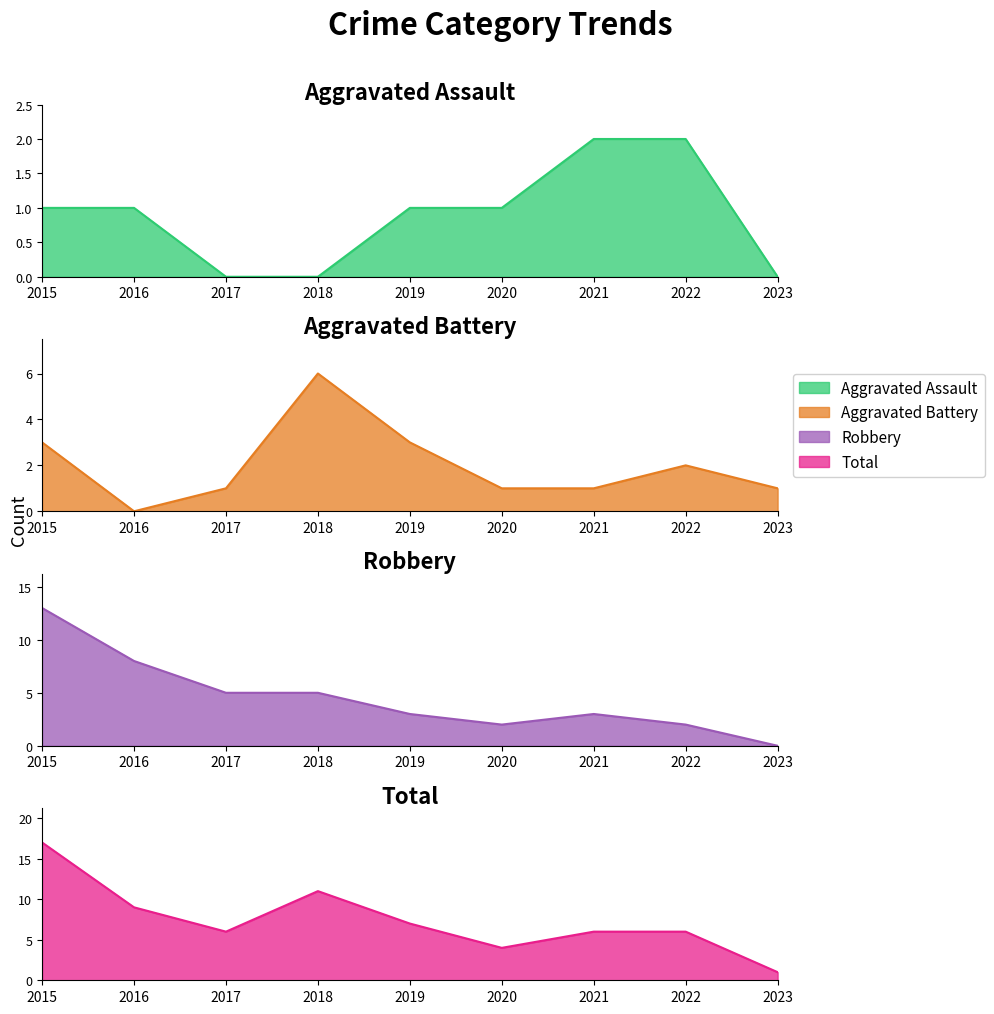

What is the sum of the Robbery values at 2022 and 2015?

15